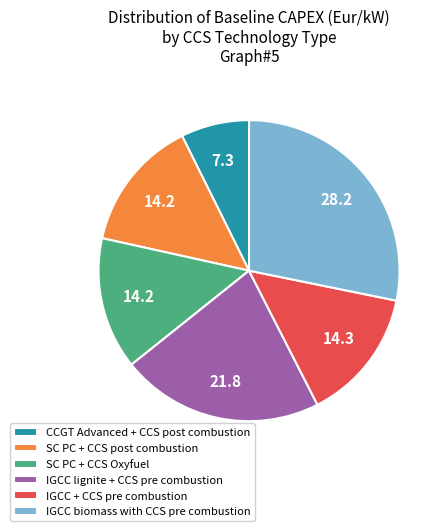

Count the number of slices in the pie.

6